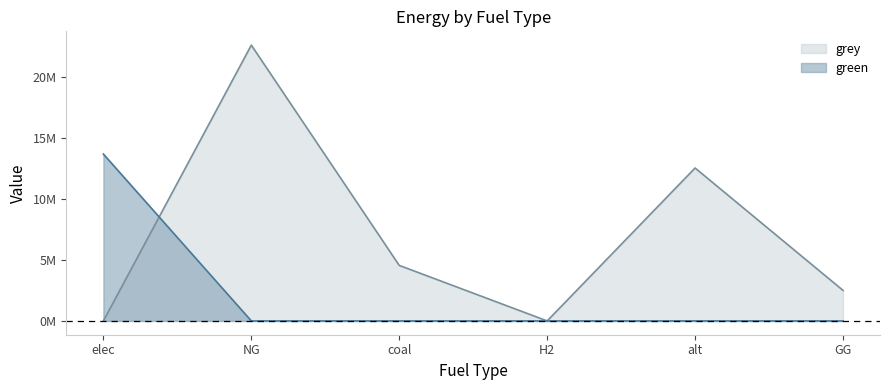

At which label does green reach its minimum?

NG